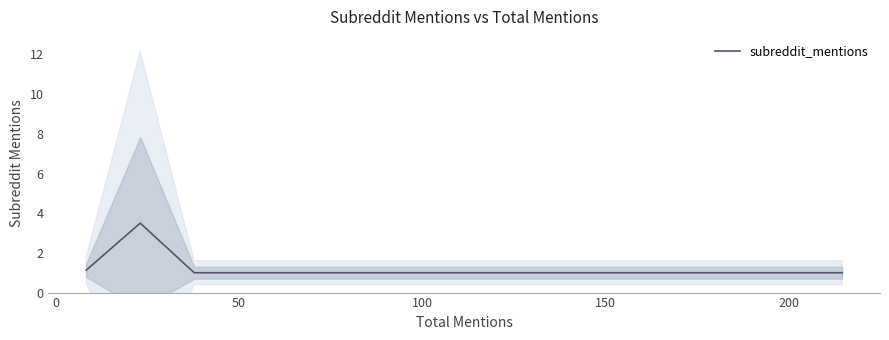

What is the highest value of the subreddit_mentions series?

3.5